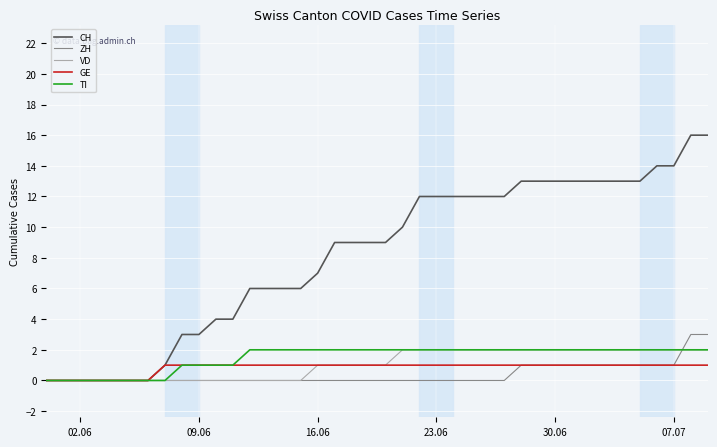

Which series has the widest spread of values?

CH